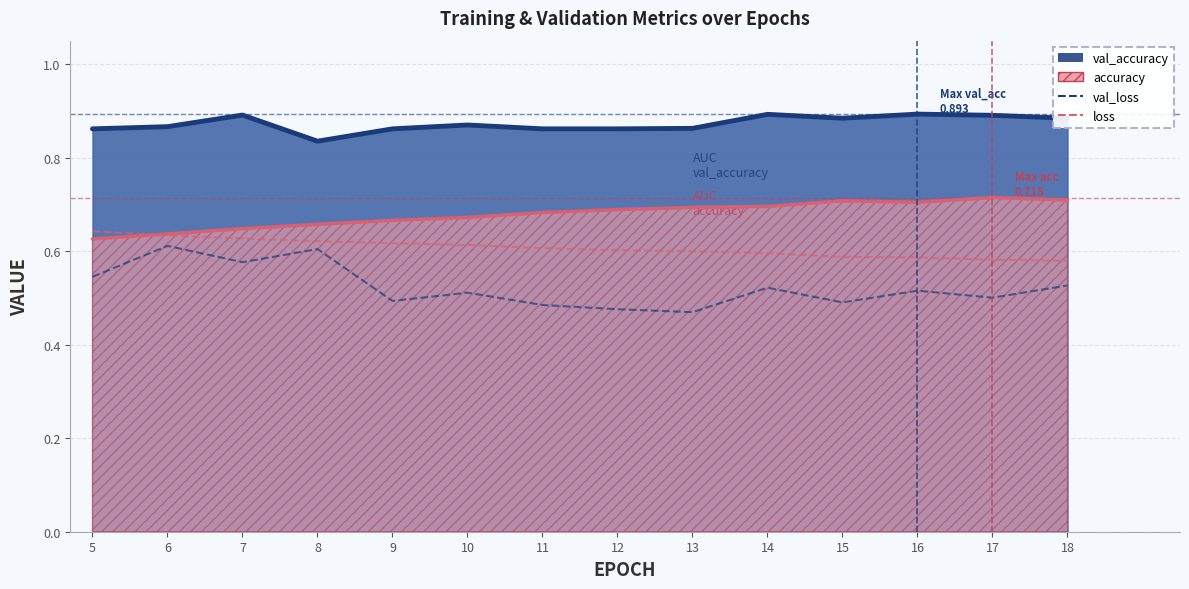

What is the difference between the second highest and minimum values in the loss series?

0.1